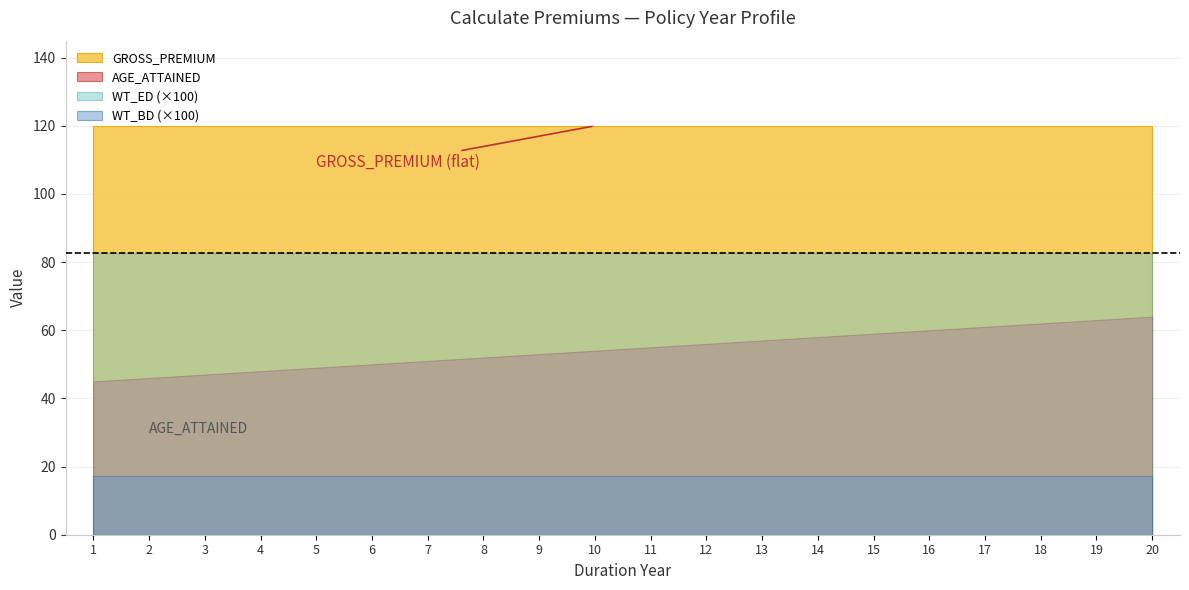

Which series changed the most between 3 and 16?

AGE_ATTAINED